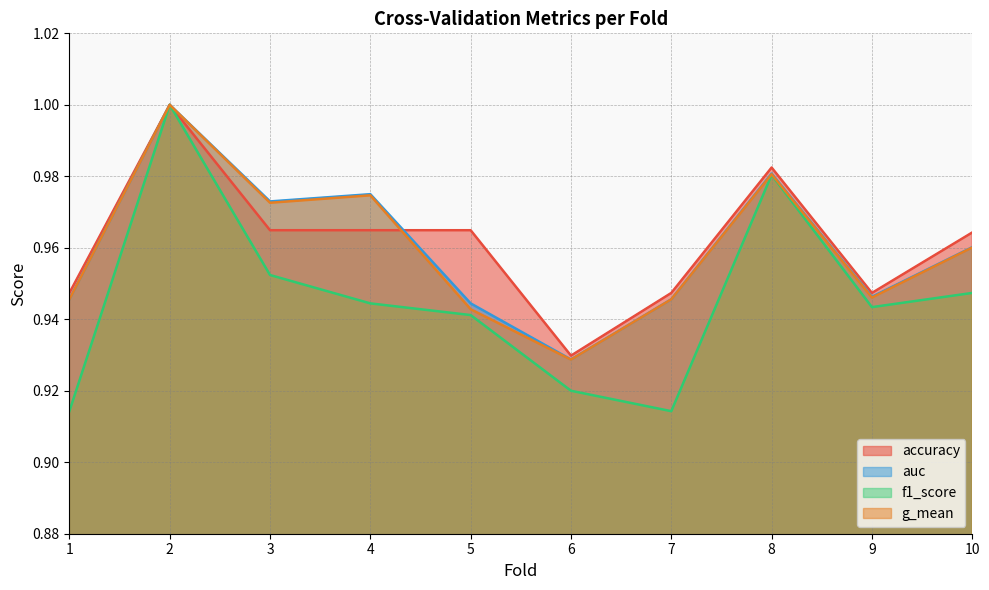

Rank the series at 2 from lowest to highest value.

accuracy, auc, f1_score, g_mean